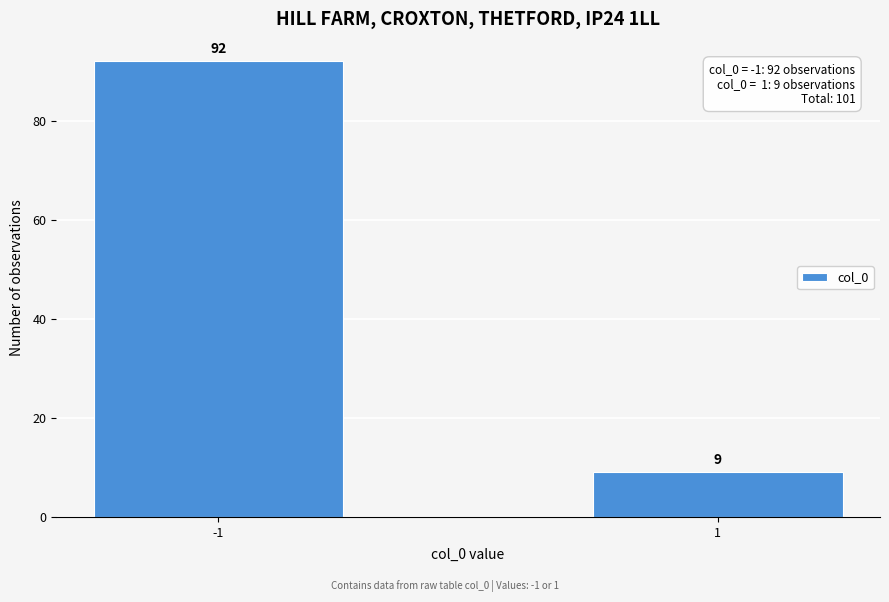

Reading left to right, list all the values displayed in this chart.

-1=92	1=9